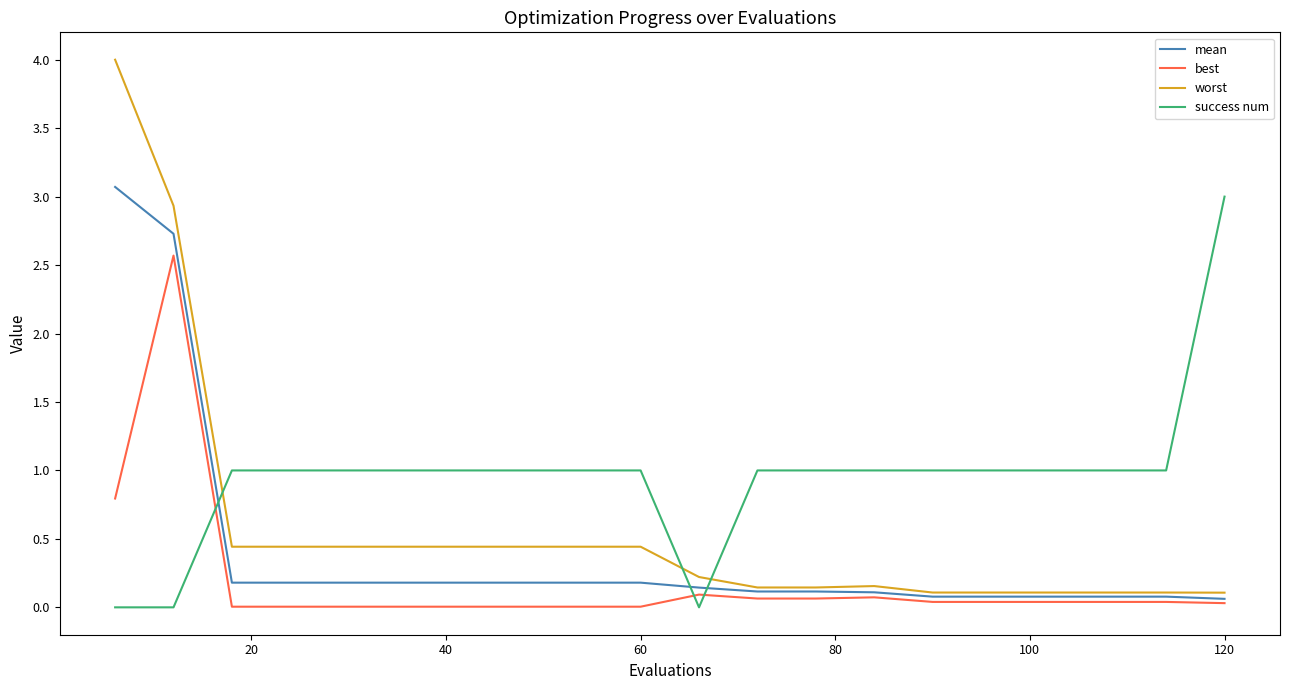

Which series has the widest spread of values?

worst